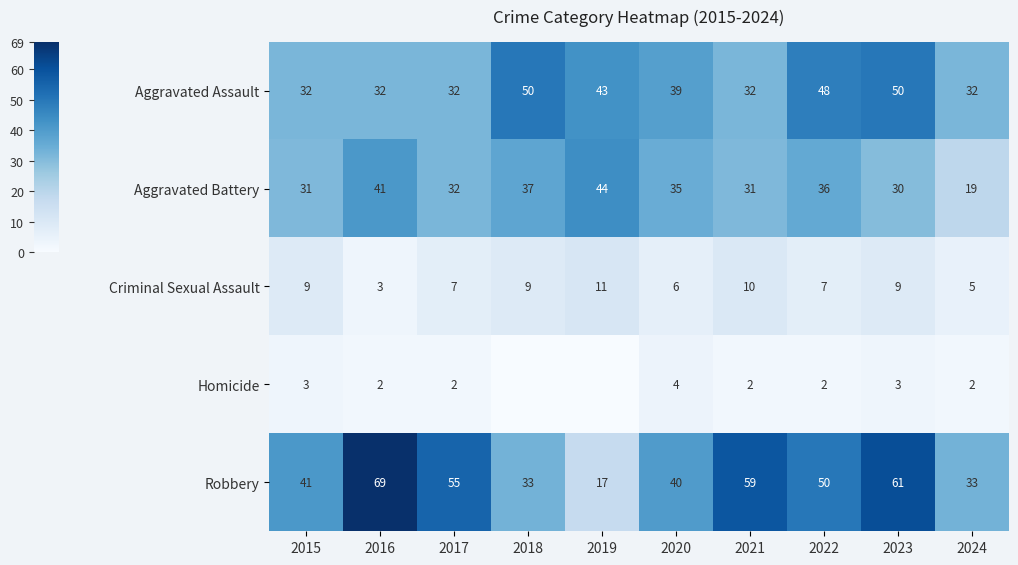

At 2022, list the series in order from largest to smallest.

Robbery, Aggravated Assault, Aggravated Battery, Criminal Sexual Assault, Homicide